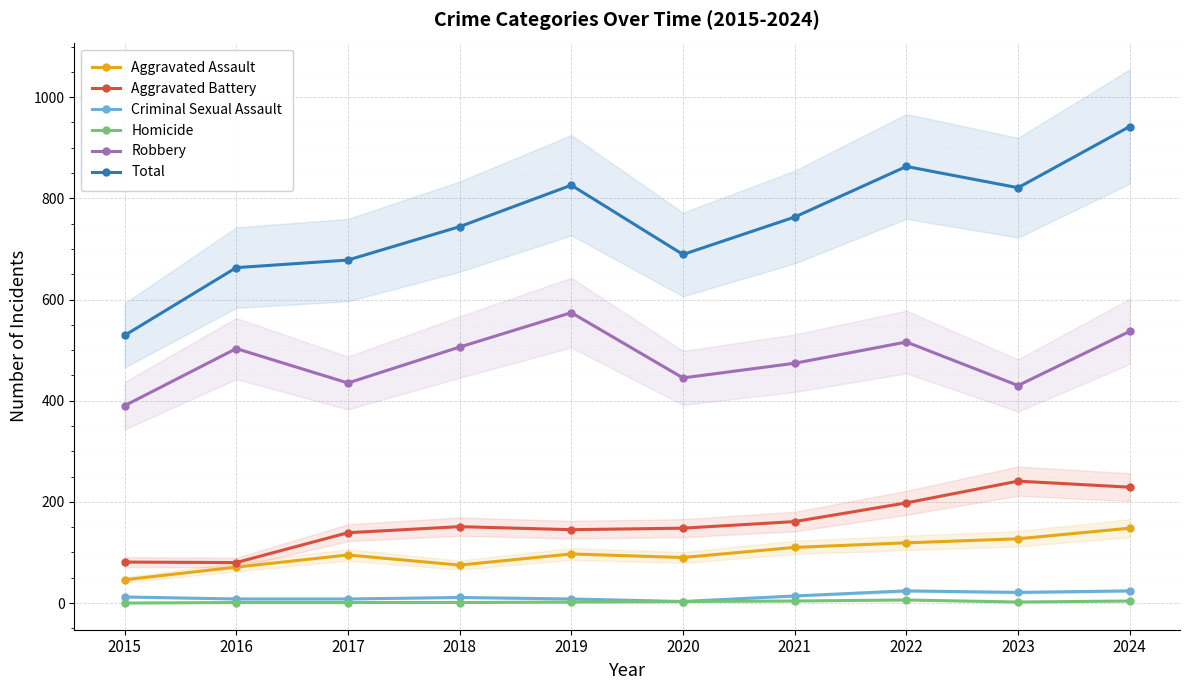

Which series has the largest total across all categories?

Total